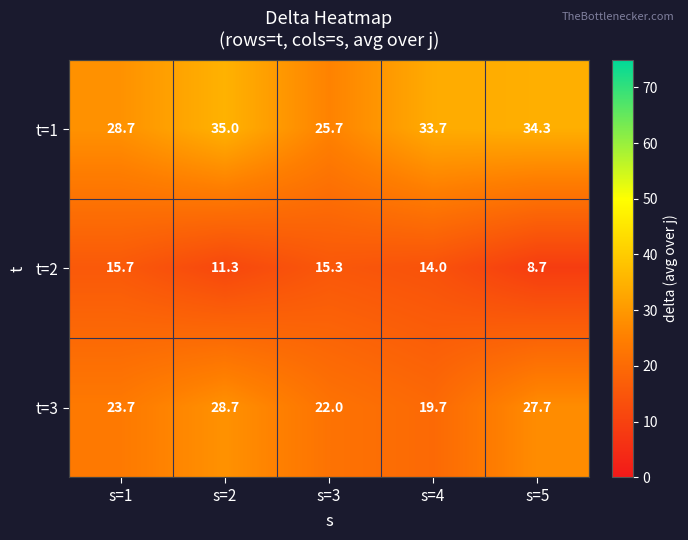

What is the average value of the t=3 series?

24.4